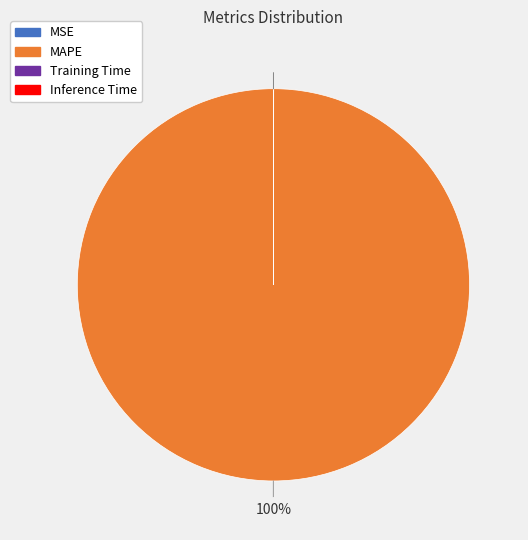

Which slice represents more than half of the pie?

MAPE